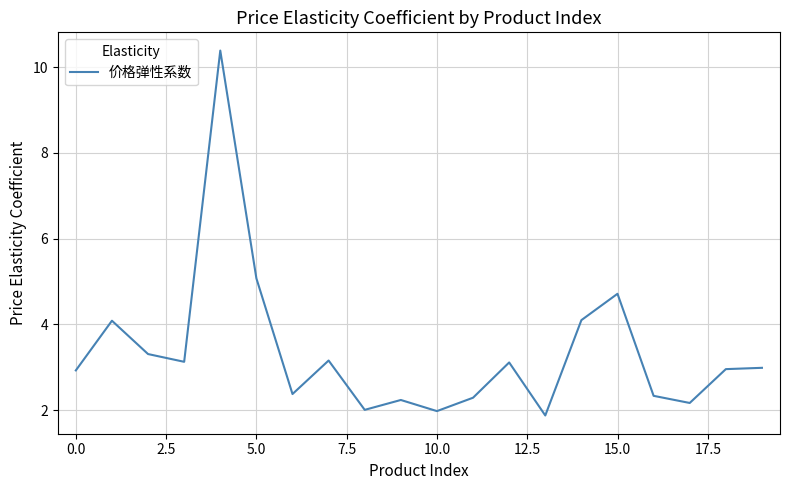

What is the difference between the maximum and minimum values?

8.5